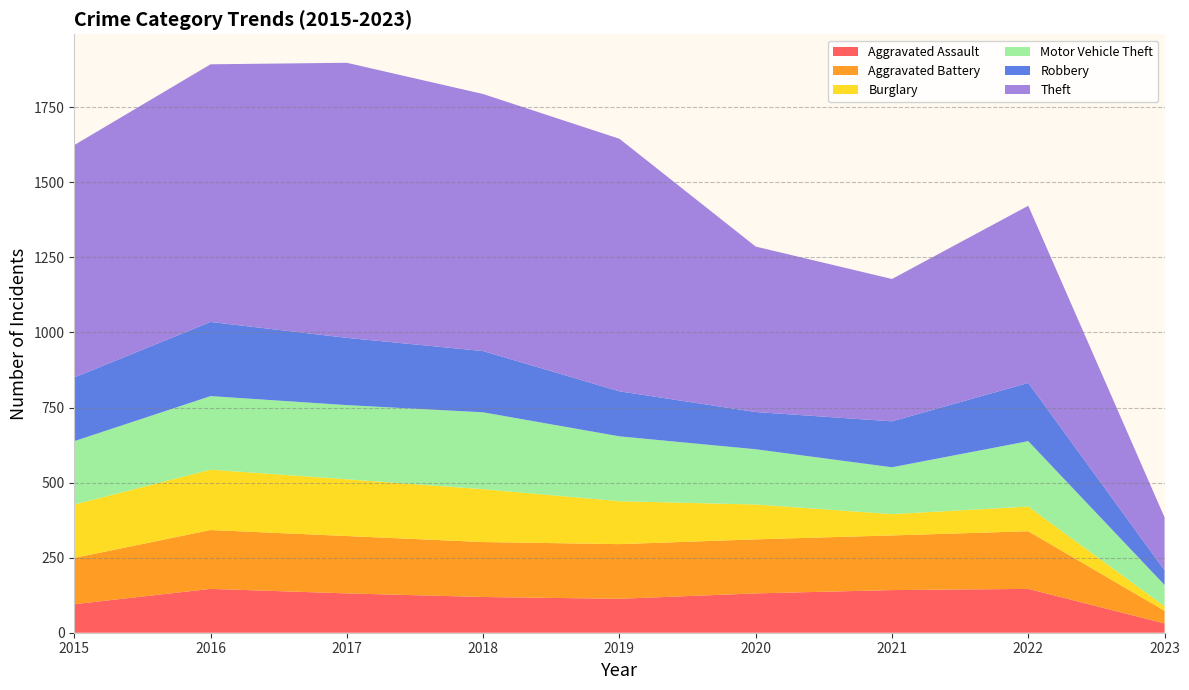

Reading left to right, transcribe all the data shown in this chart.

Aggravated Assault: 2015=95	2016=146	2017=131	2018=119	2019=113	2020=131	2021=142	2022=146	2023=31
Aggravated Battery: 2015=154	2016=196	2017=191	2018=183	2019=182	2020=180	2021=182	2022=192	2023=42
Burglary: 2015=178	2016=201	2017=189	2018=176	2019=143	2020=116	2021=71	2022=82	2023=15
Motor Vehicle Theft: 2015=211	2016=245	2017=247	2018=256	2019=216	2020=184	2021=156	2022=218	2023=71
Robbery: 2015=212	2016=247	2017=224	2018=204	2019=150	2020=124	2021=153	2022=194	2023=49
Theft: 2015=774	2016=858	2017=916	2018=856	2019=841	2020=551	2021=474	2022=590	2023=176